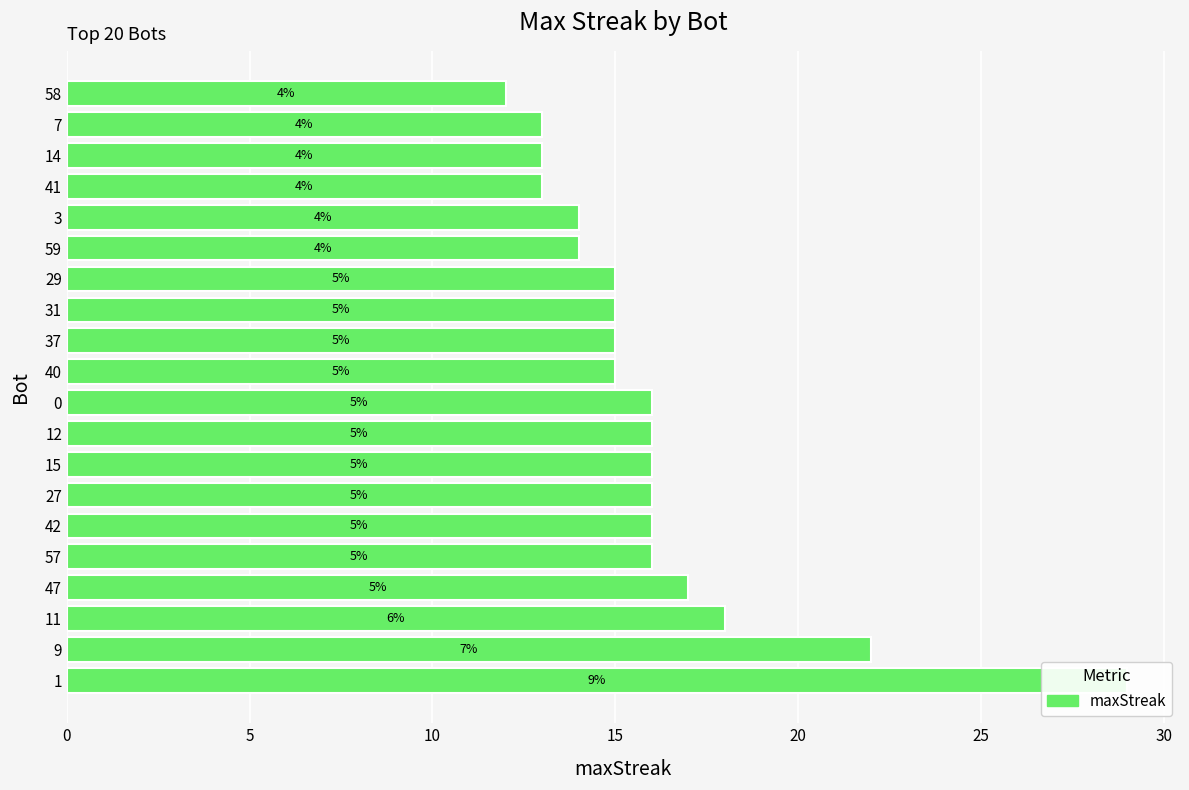

What is the change in value from 0 to 17?

-16